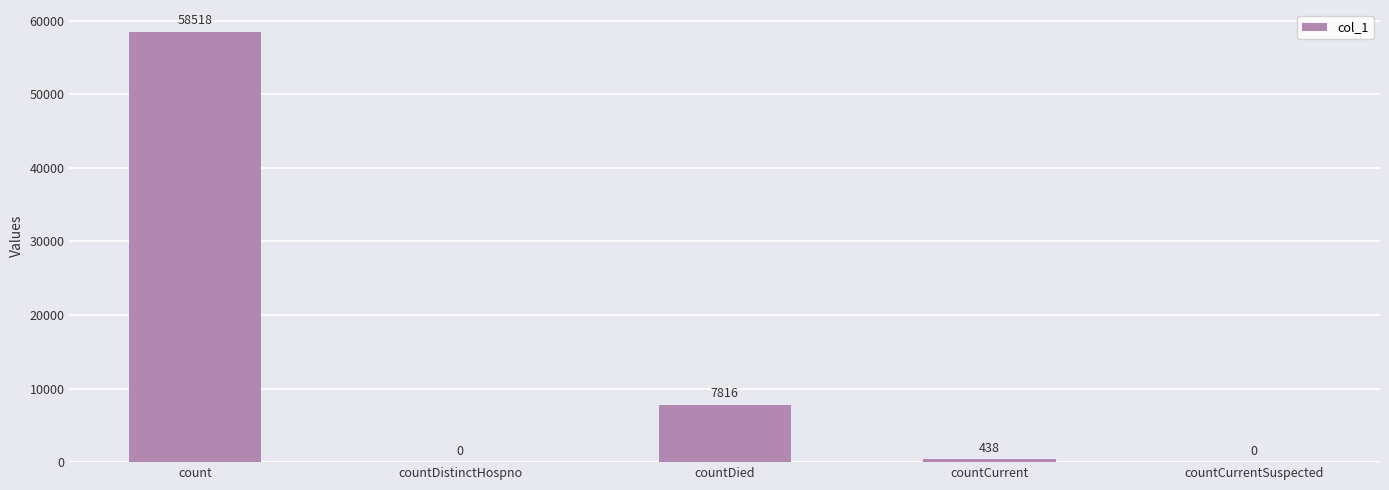

How many values are above zero?

3